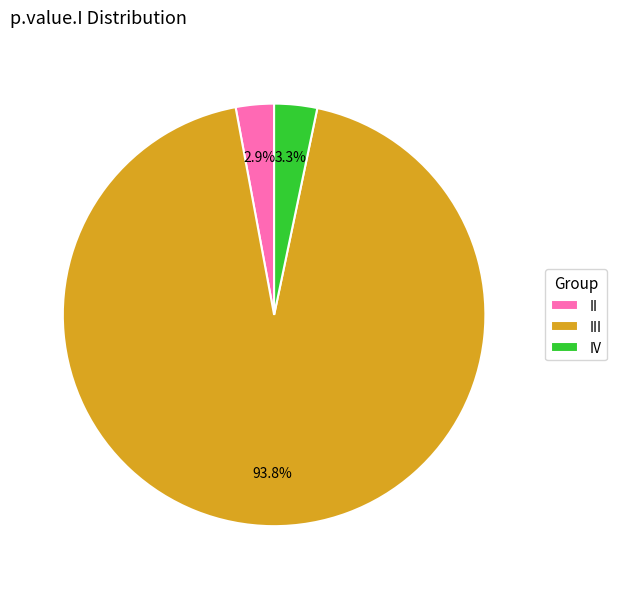

To the nearest percent, what is the difference between the II and III slice percentages?

91%